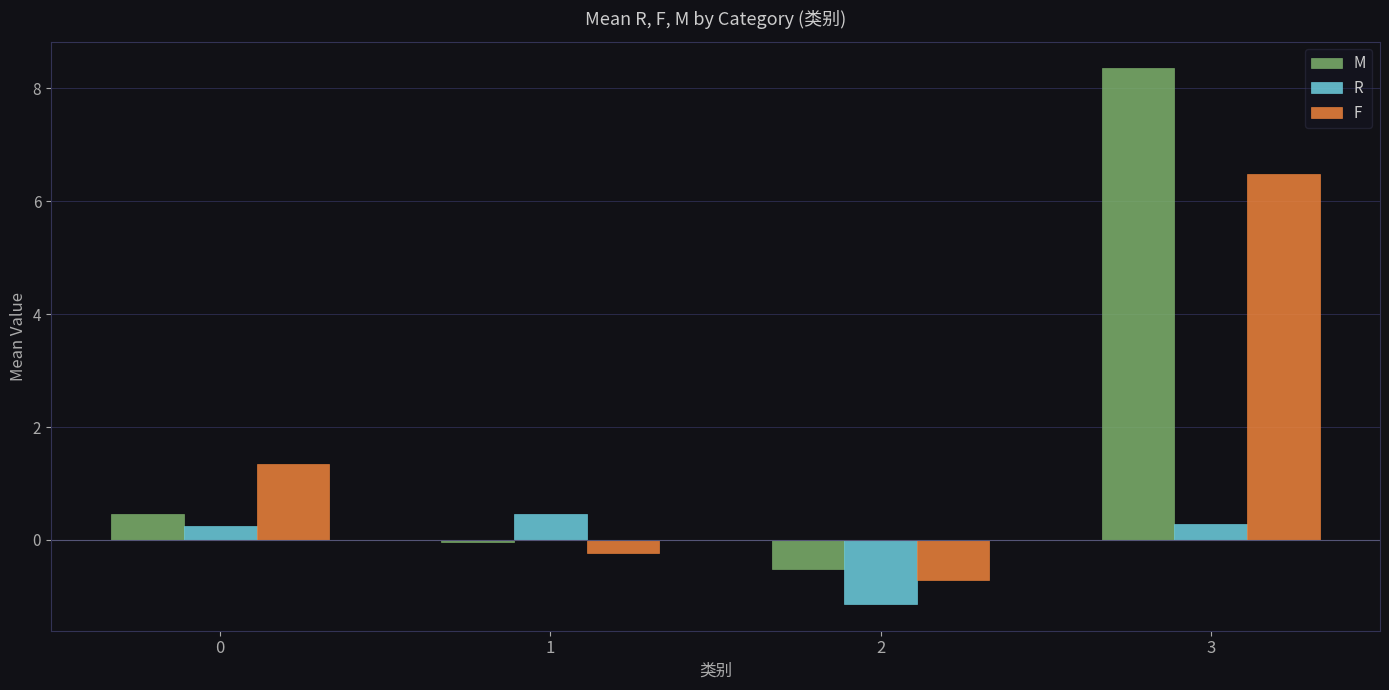

What is the average value of the F series?

1.7